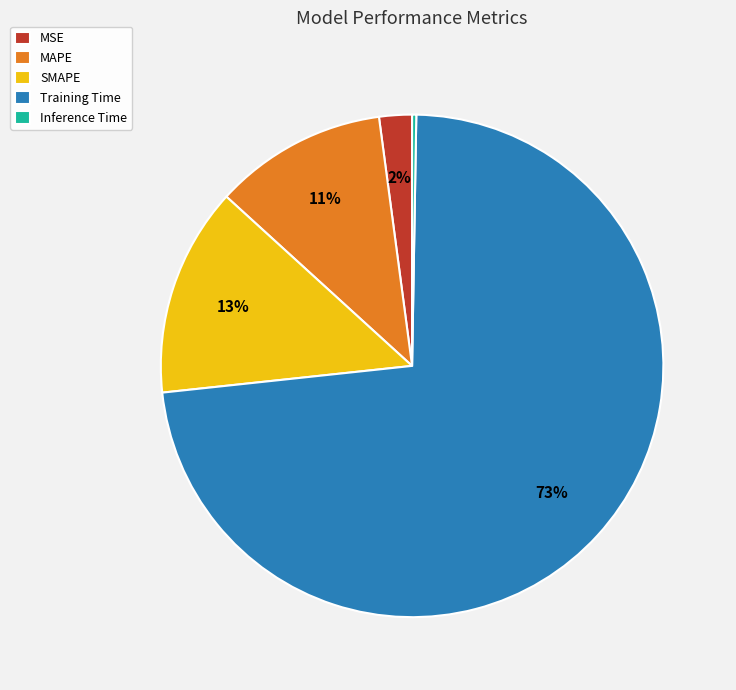

To the nearest percent, what percentage of the pie is MSE?

2%